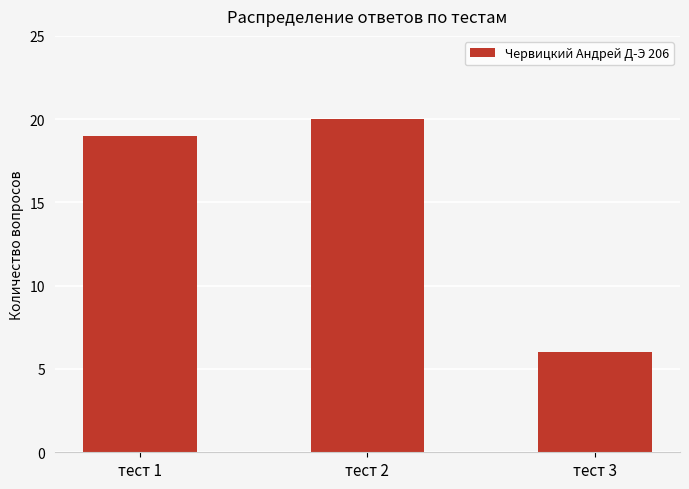

Approximately how many times larger is the value at тест 1 compared to тест 3?

3.2